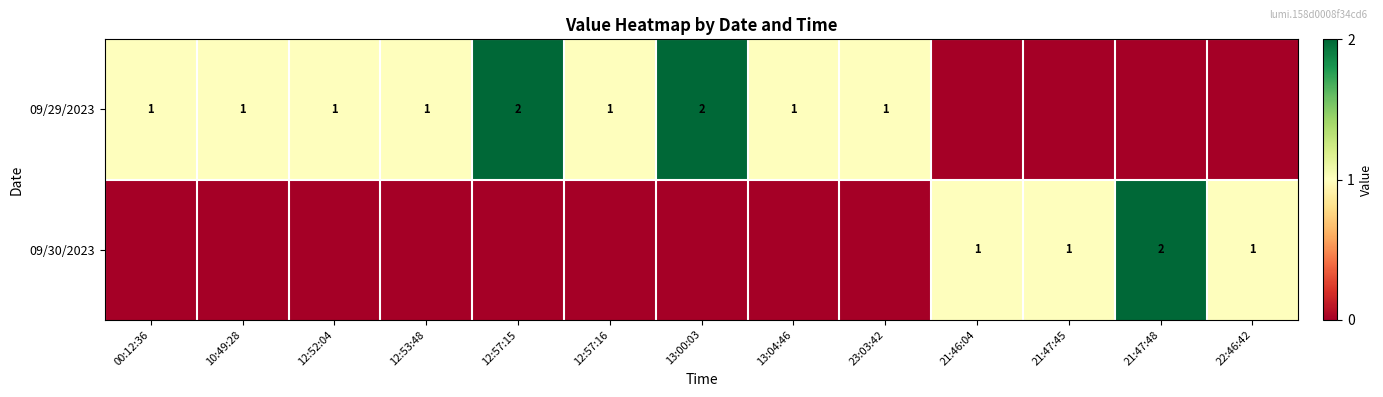

What is the spread (max minus min) of values at 12:53:48?

1